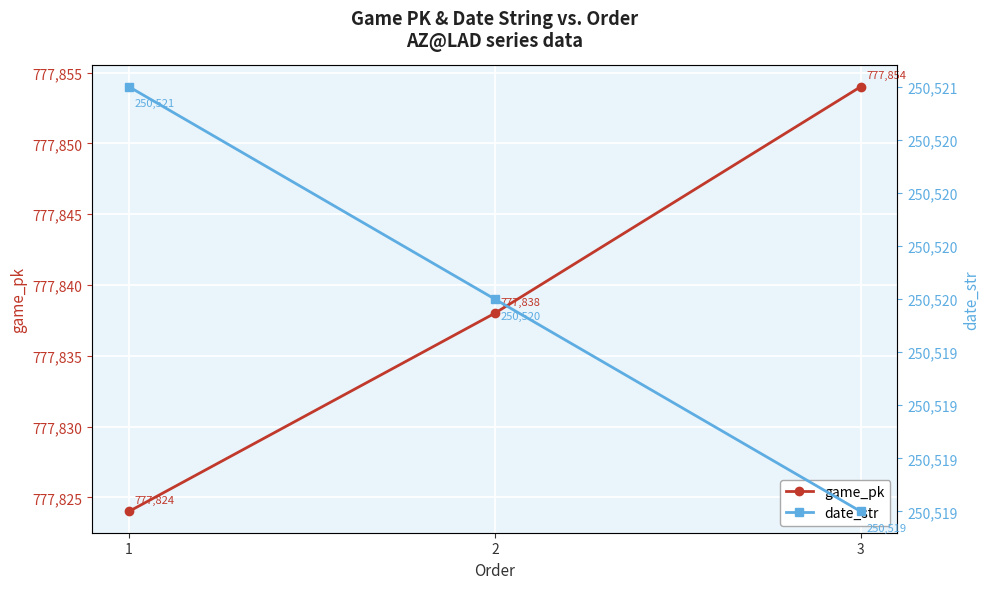

Which category has the highest value across all series?

3